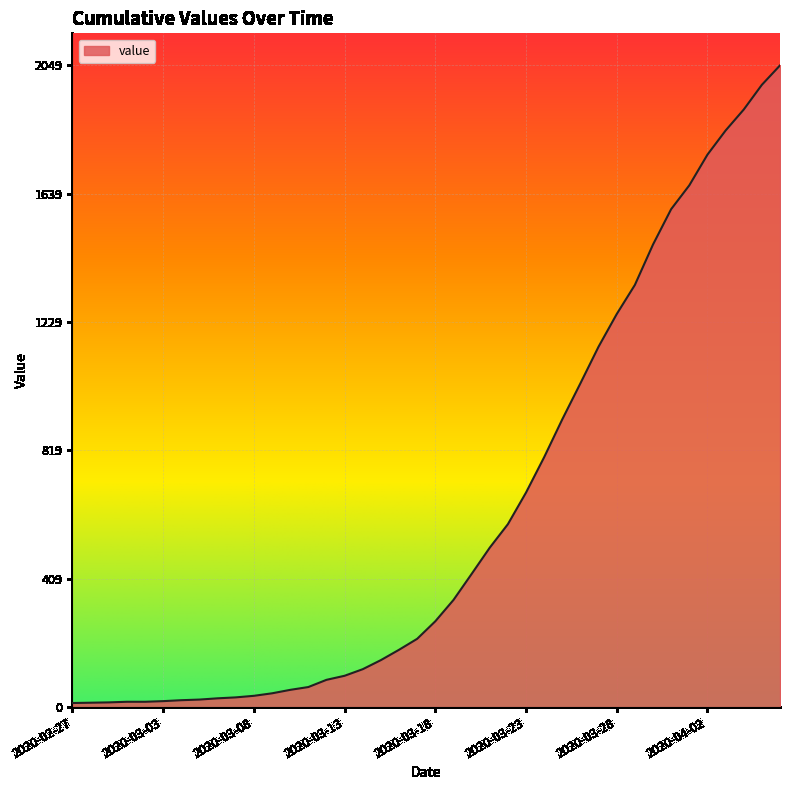

What is the greatest value displayed?

2049